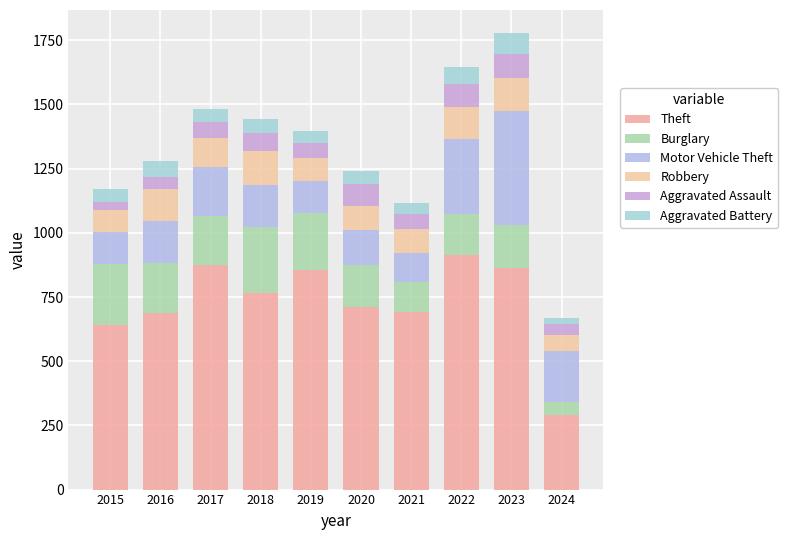

How many bars are there in total?

10